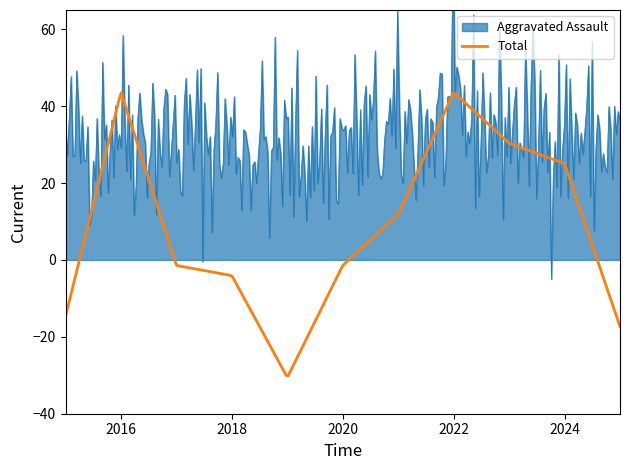

What is the minimum value for Total?

-30.2